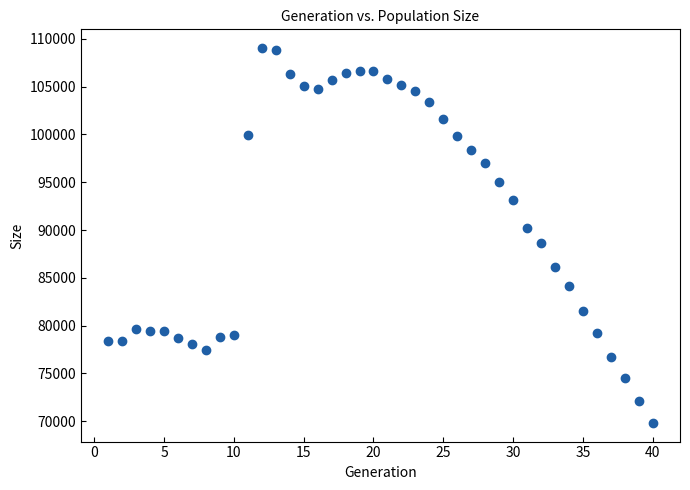

What is the range of Y values (max minus min)?

39207